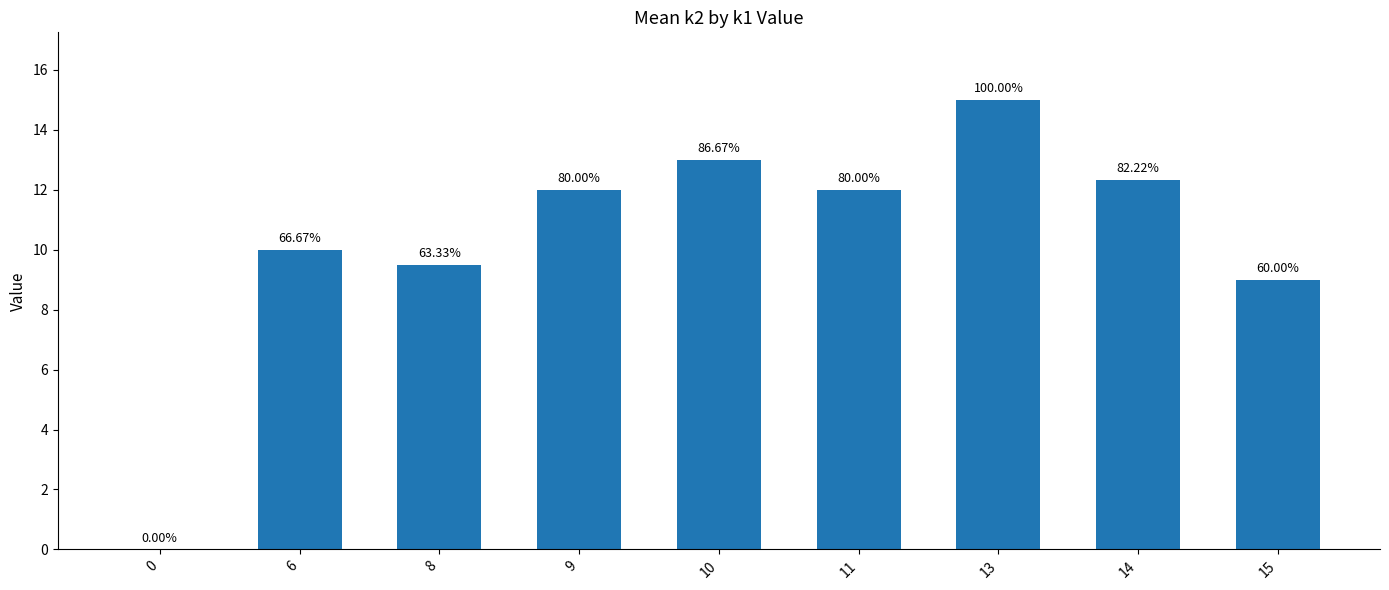

Are the bars horizontal?

No